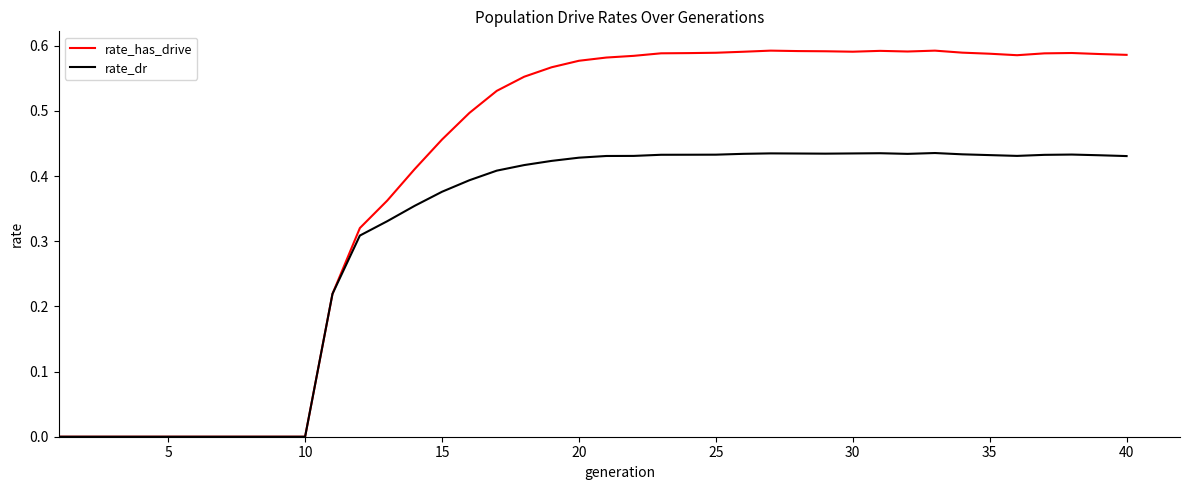

Which series has the largest total across all categories?

rate_has_drive